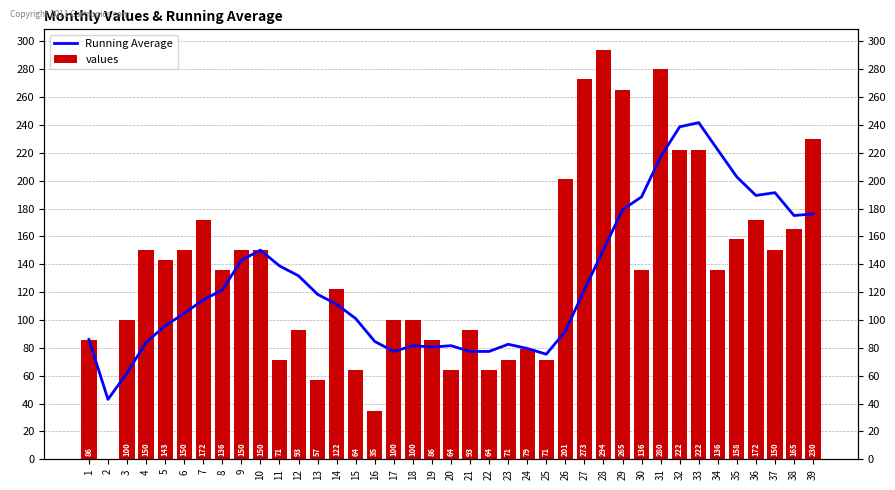

Which series changed the most between 9 and 20?

values